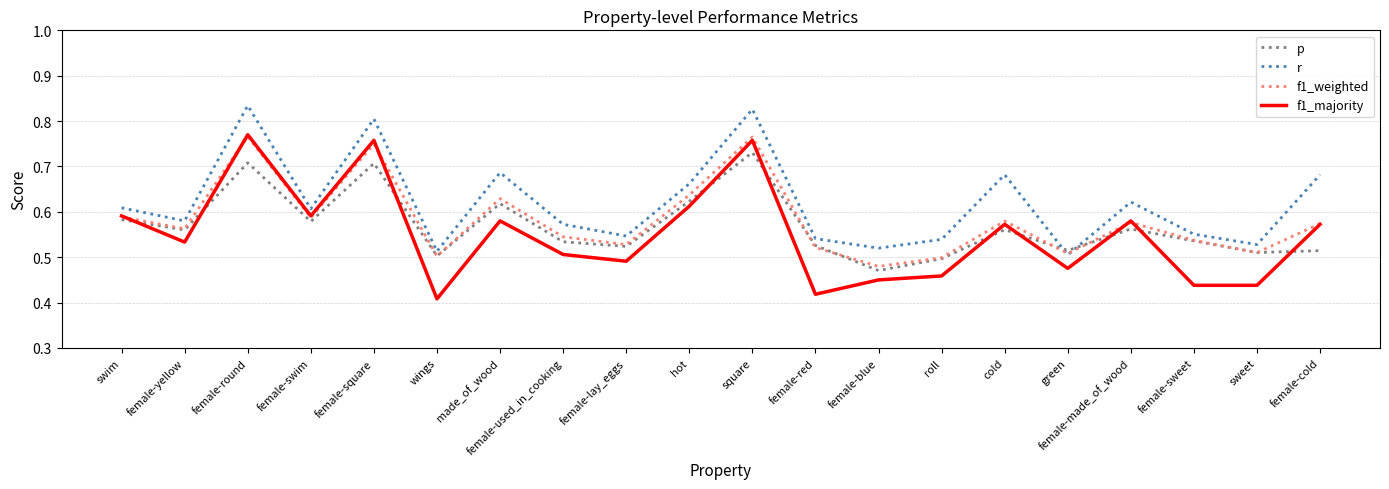

Which series has the widest spread of values?

f1_majority